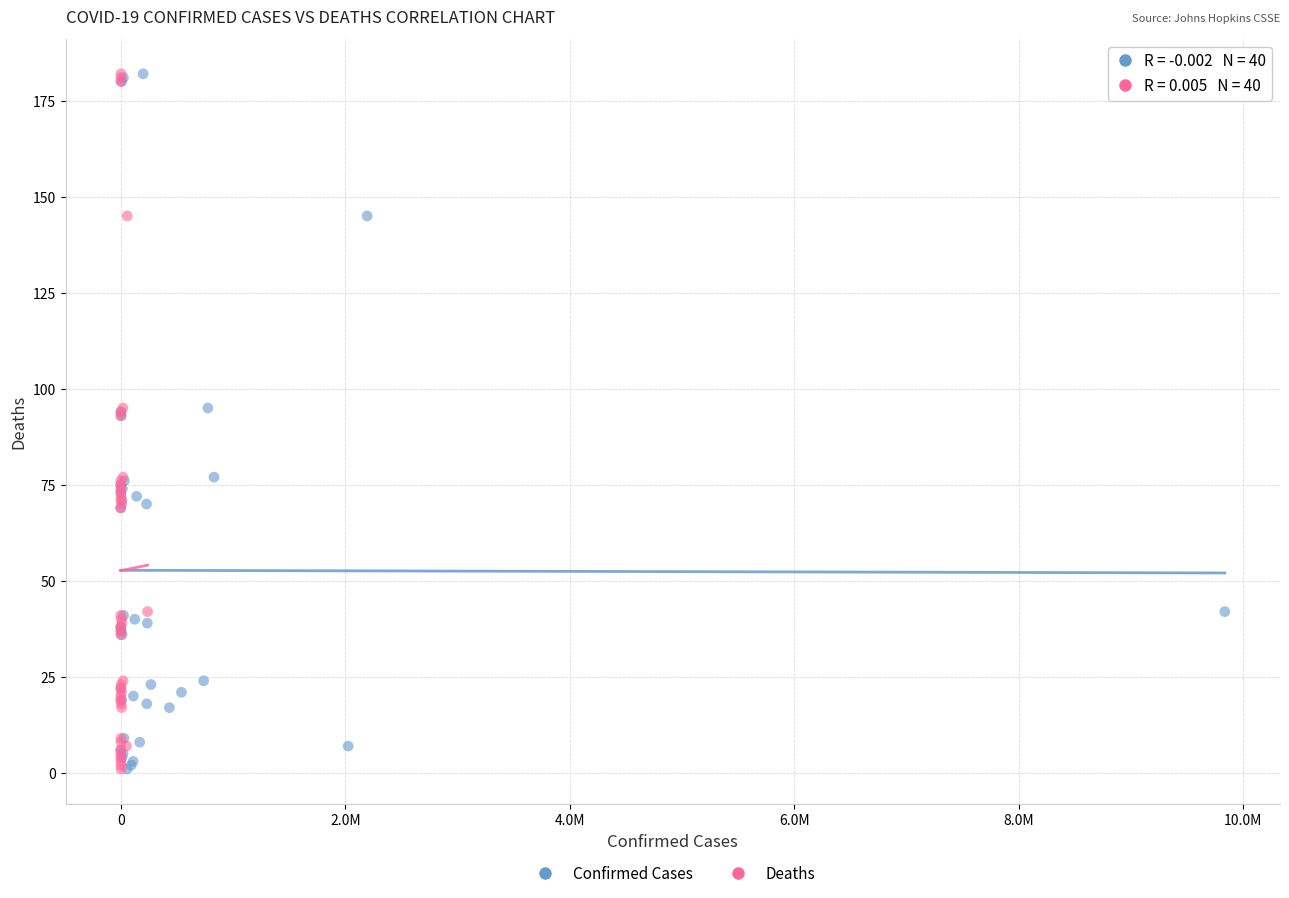

What are all the series names shown in the legend?

Confirmed Cases, Deaths